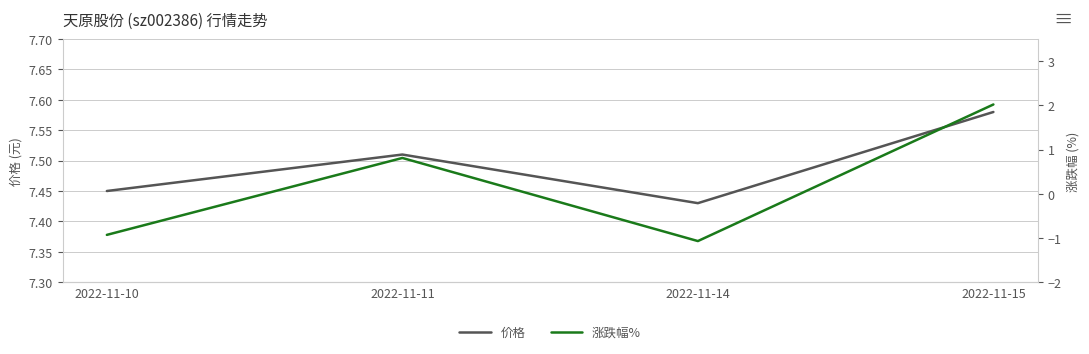

Is the value of 价格 at 2022-11-11 greater than the value of 涨跌幅% at 2022-11-11?

Yes